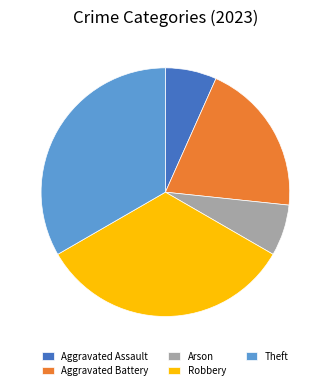

Approximately how many times larger is the value at Aggravated Battery compared to Arson?

3.0